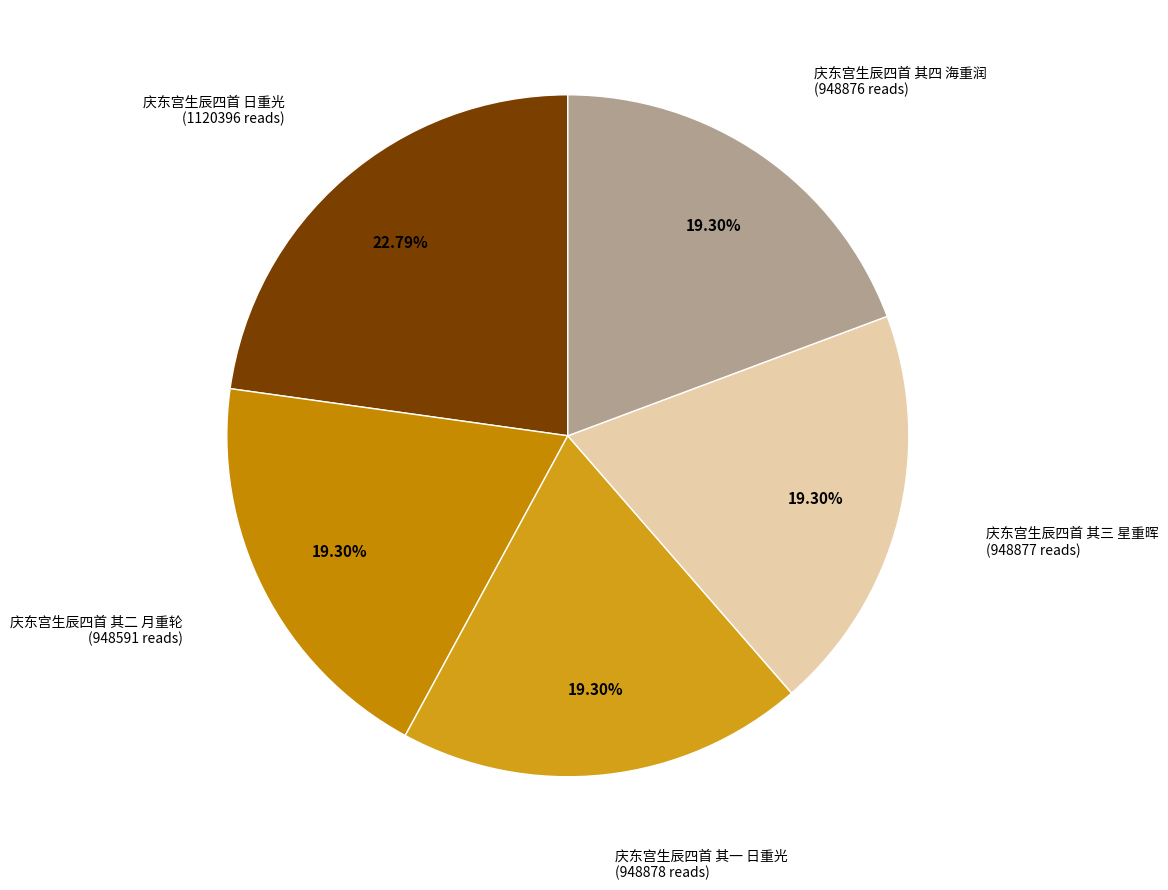

True or false: 庆东宫生辰四首 其一 日重光 accounts for 10% of the total.

False